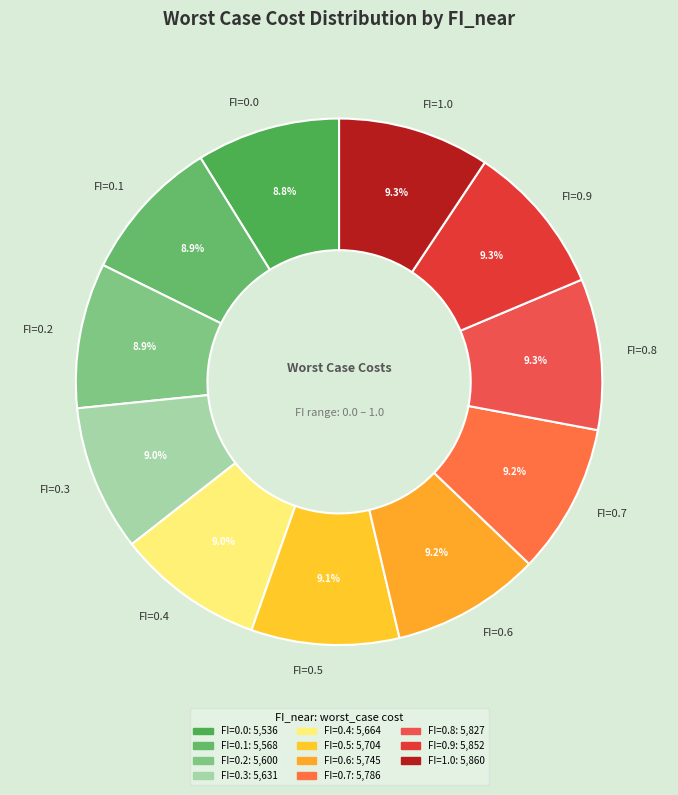

Does FI=0.4 represent more than half of the total?

No